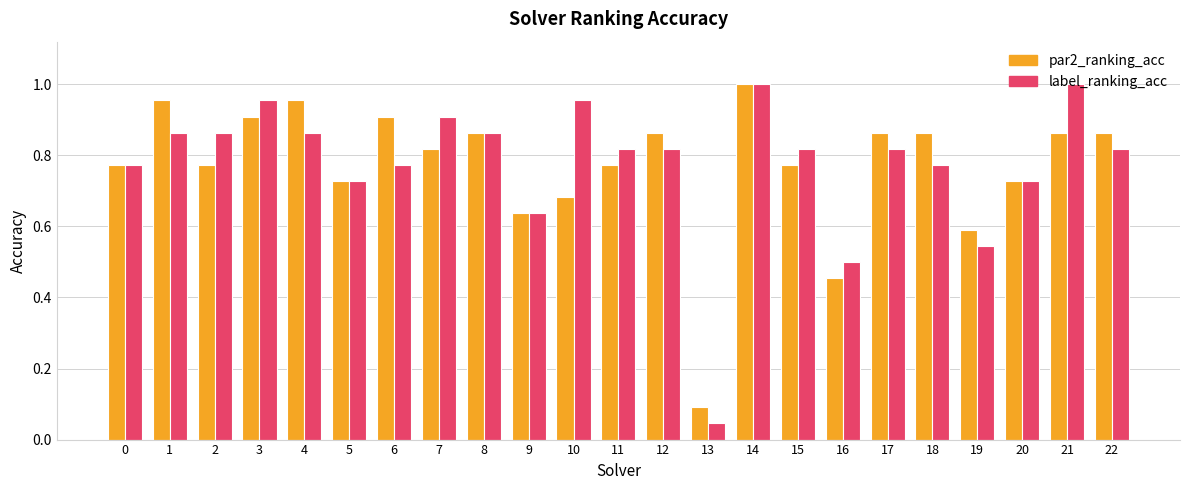

What is the minimum value for par2_ranking_acc?

0.1